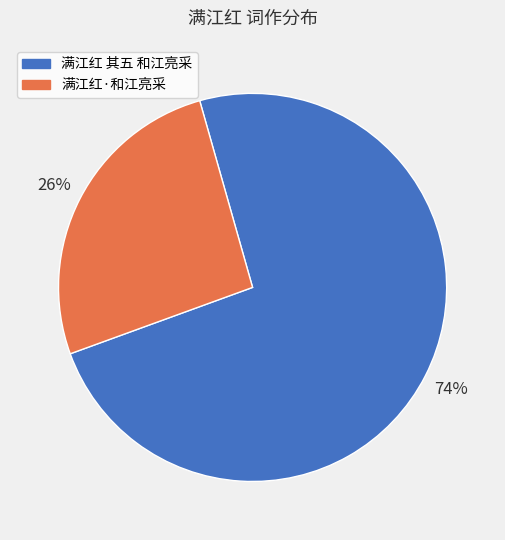

To the nearest percent, what is the average slice percentage?

50%